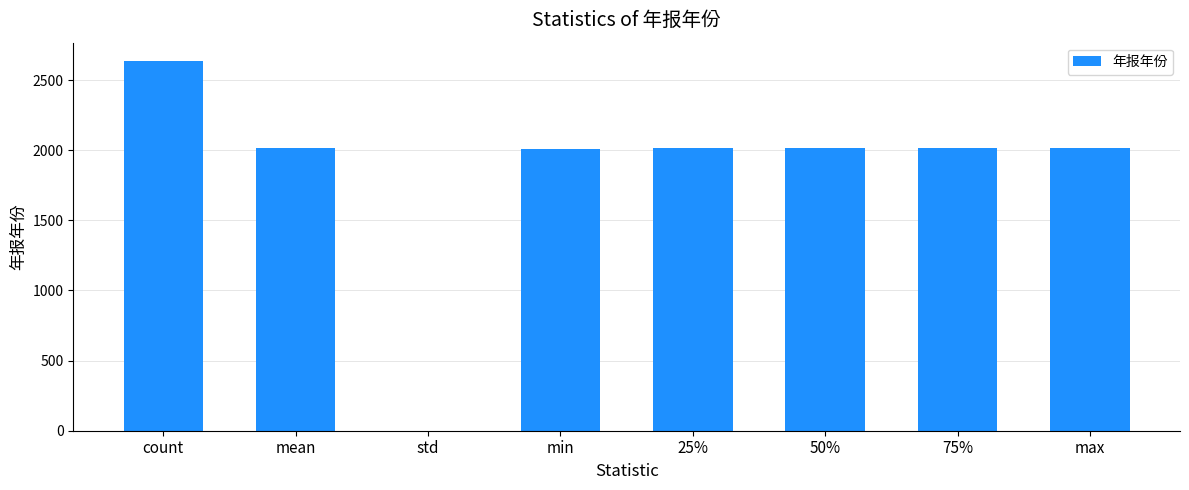

What is the difference between the values at 25% and std?

2012.5